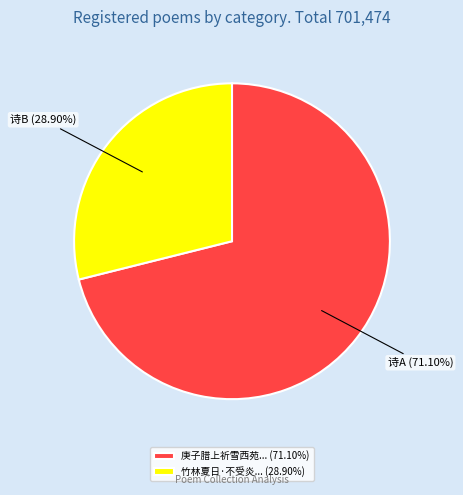

Do 庚子腊上祈雪西苑... (71.10%) and 竹林夏日·不受炎... (28.90%) together represent more than half of the pie?

Yes